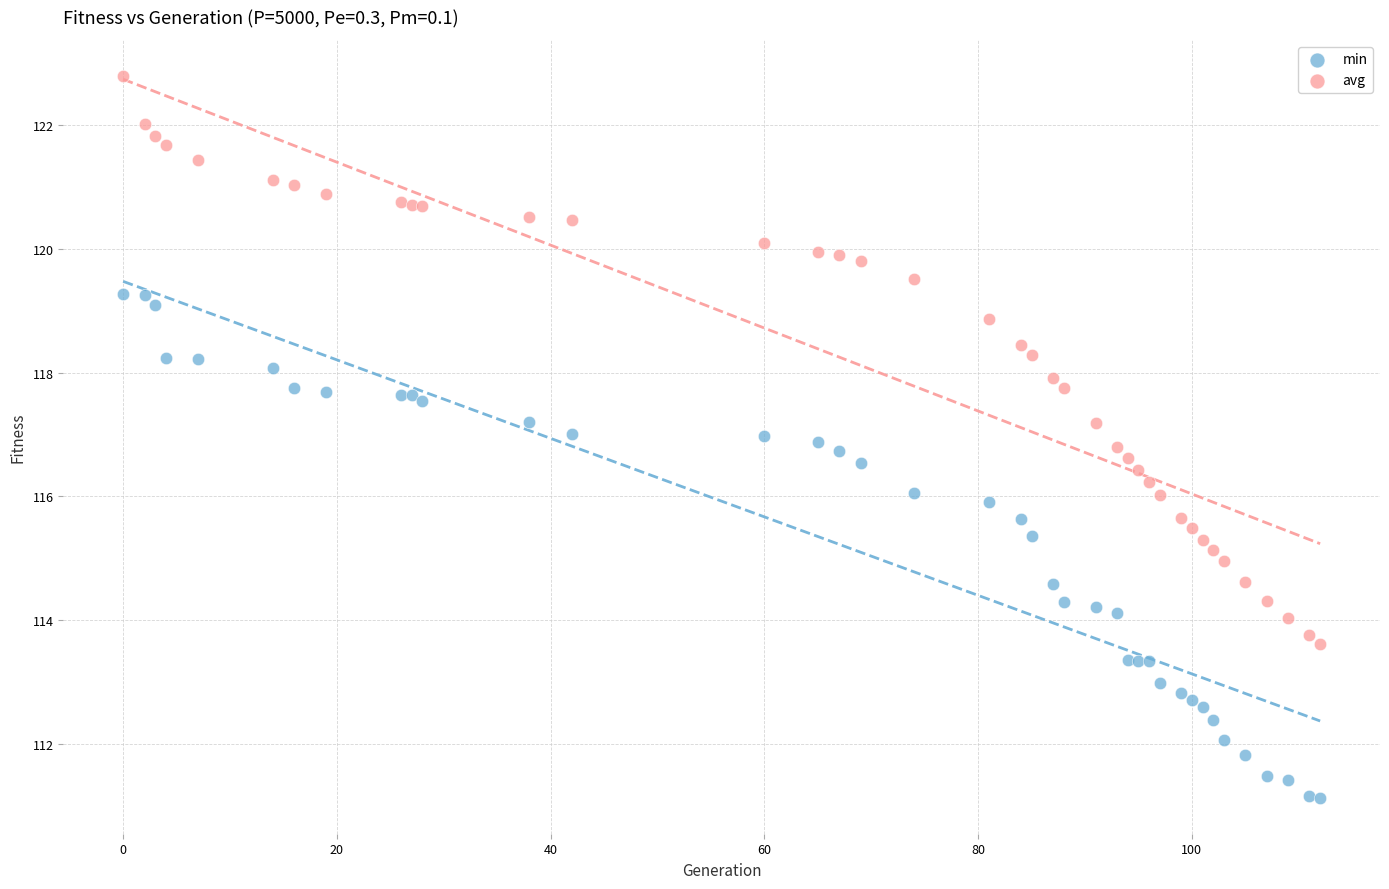

What are all the series names shown in the legend?

min, avg